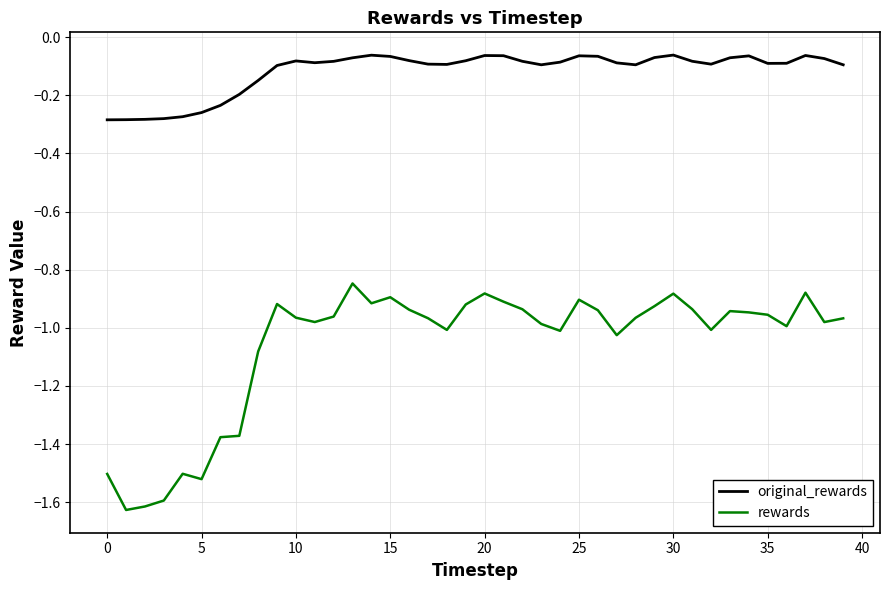

What is the difference between the maximum and minimum values in the rewards series?

0.8